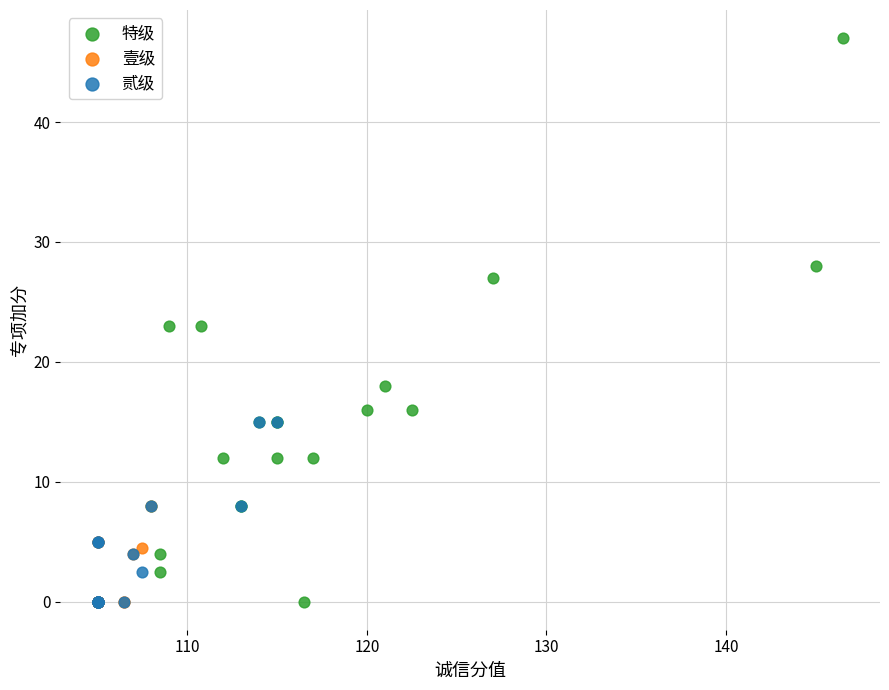

Which series has the widest spread of Y values?

特级